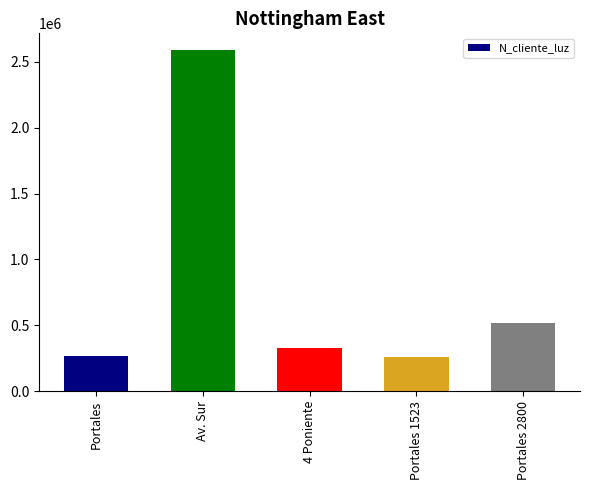

What position from the right is 4 Poniente?

3